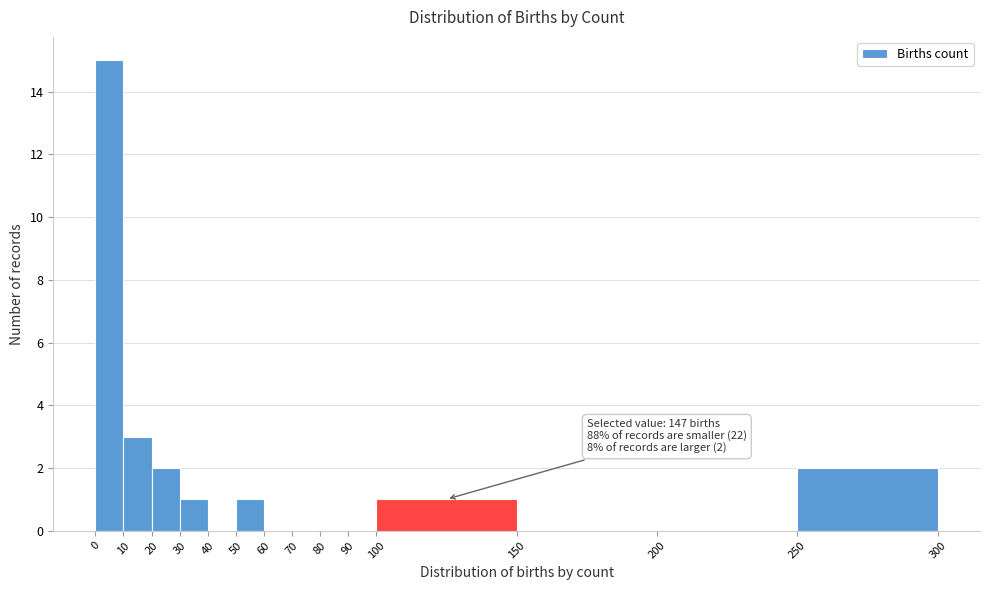

Over which range of the x-axis is the bar tallest?

0 to 10